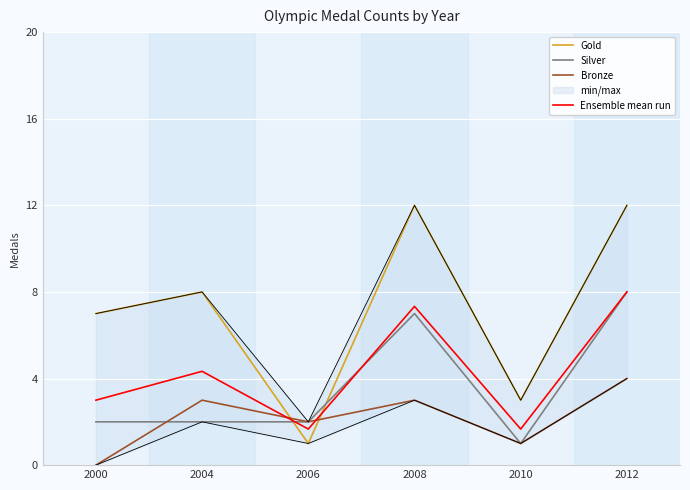

What are all the series names shown in the legend?

Gold, Silver, Bronze, Ensemble mean run